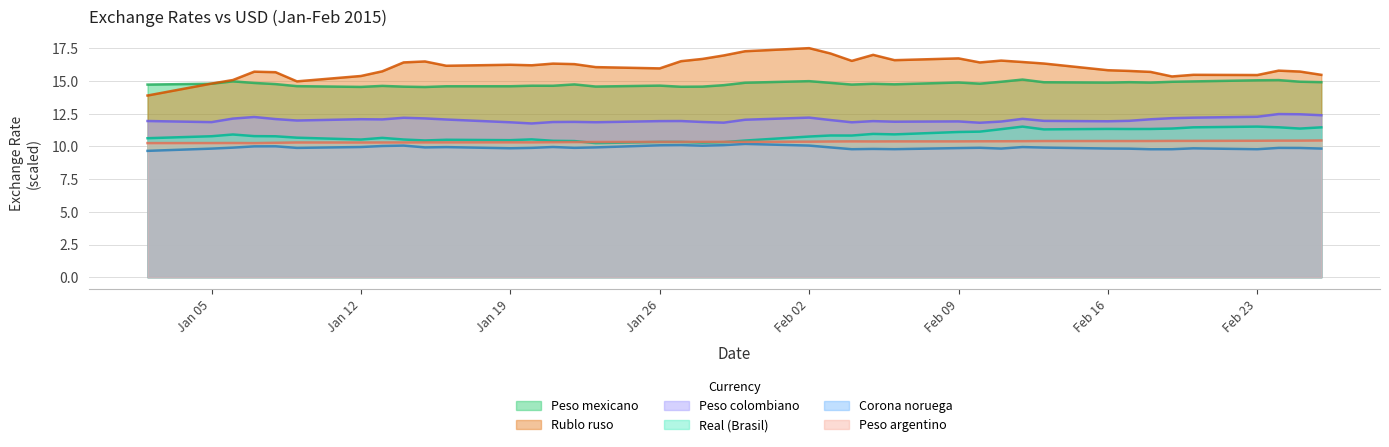

True or false: Peso colombiano and Peso mexicano intersect in this chart.

False